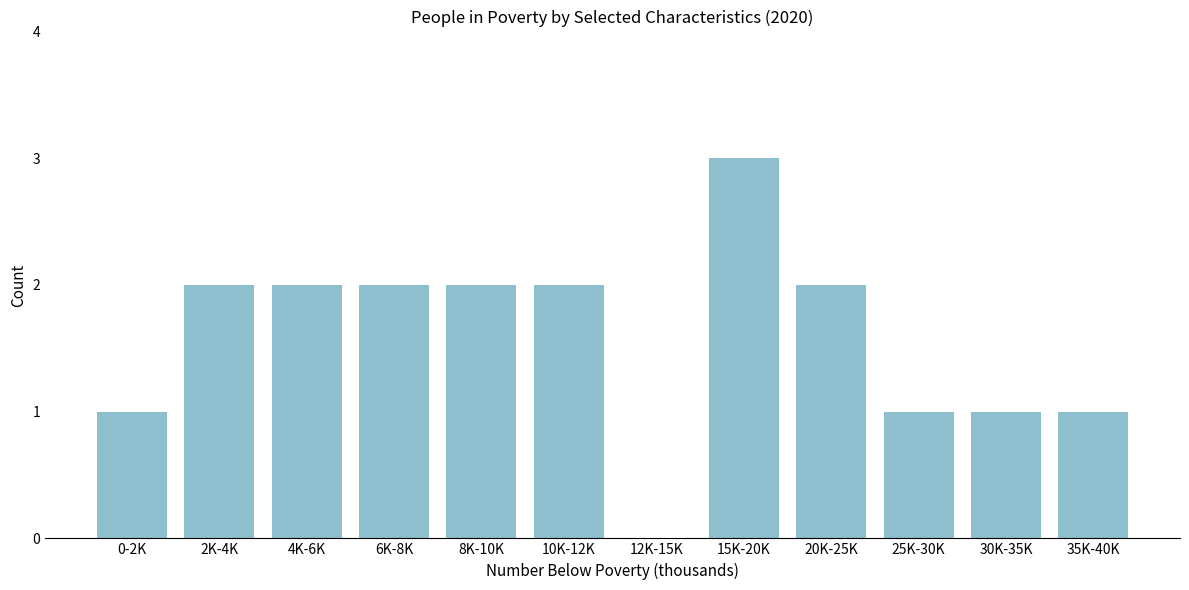

Reading left to right, transcribe all the data shown in this chart.

0-2K=1	2K-4K=2	4K-6K=2	6K-8K=2	8K-10K=2	10K-12K=2	12K-15K=0	15K-20K=3	20K-25K=2	25K-30K=1	30K-35K=1	35K-40K=1